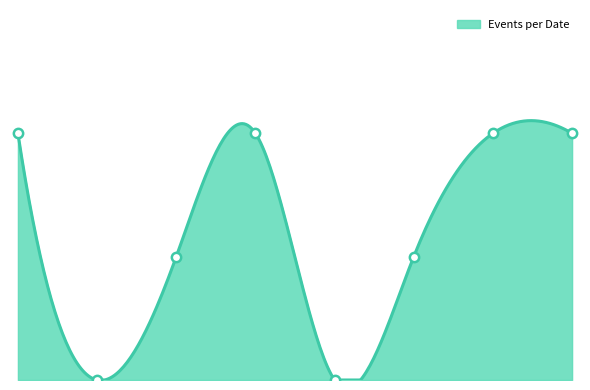

What is the change in value from 2024-03-25 17:31:13 to 2024-04-18 17:18:50?

+1